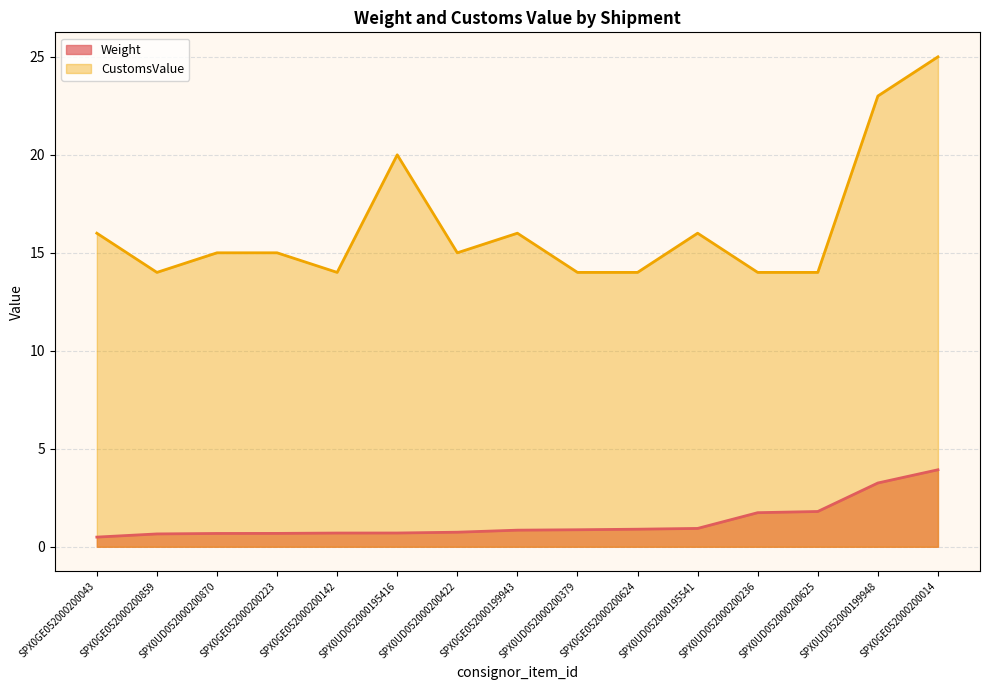

What are all the series names shown in the legend?

Weight, CustomsValue